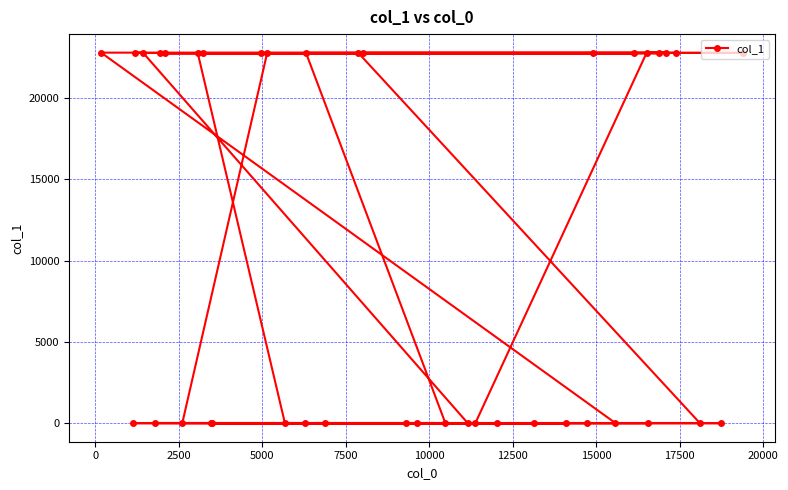

What is the difference between the maximum and minimum values?

22777